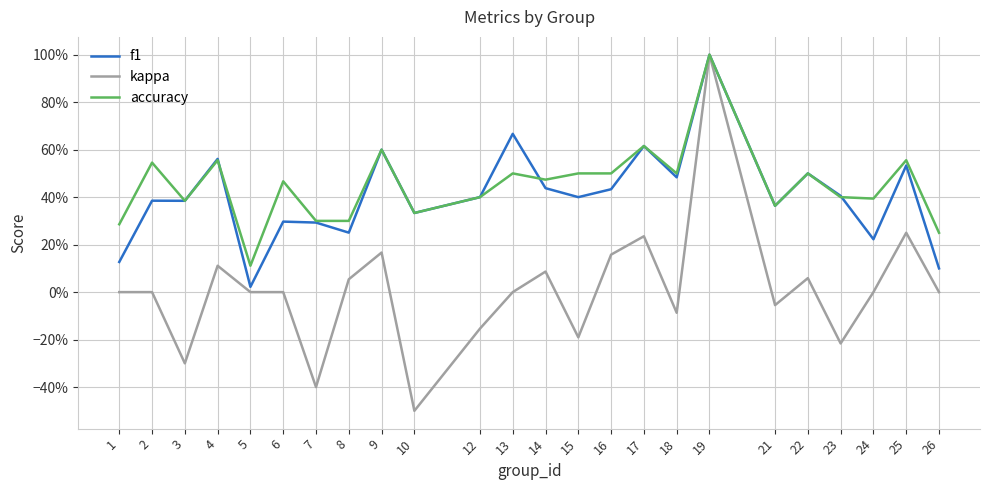

At which category is the sum across all series the highest?

19